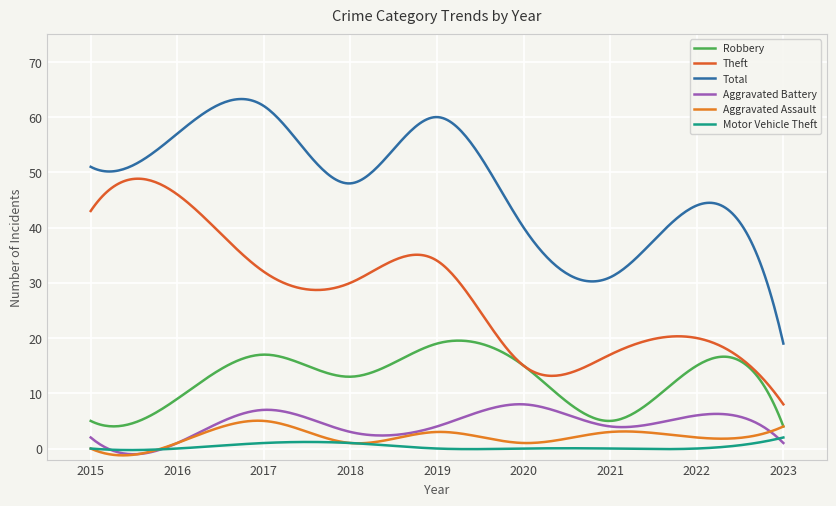

In Robbery, how many points are higher than both neighbors (excluding endpoints)?

3